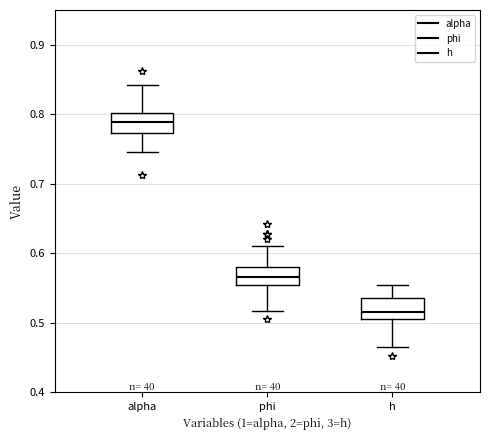

Where does the lower whisker of the box for alpha end on the y-axis? The values are not printed on the chart, so give them approximately, as read against the axis.

0.75